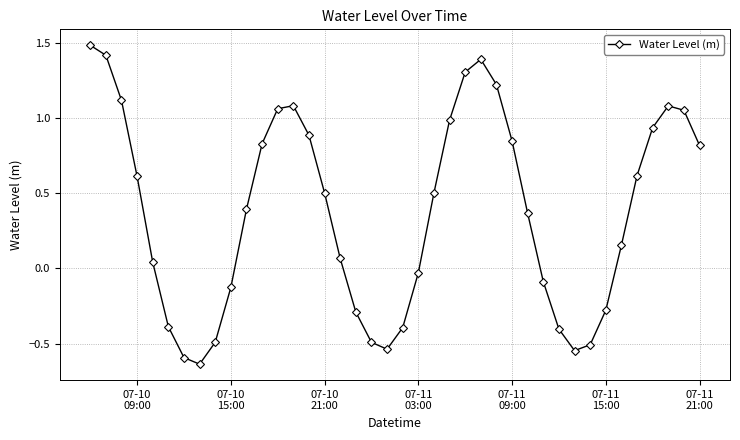

What is the difference between the maximum and minimum values?

2.1